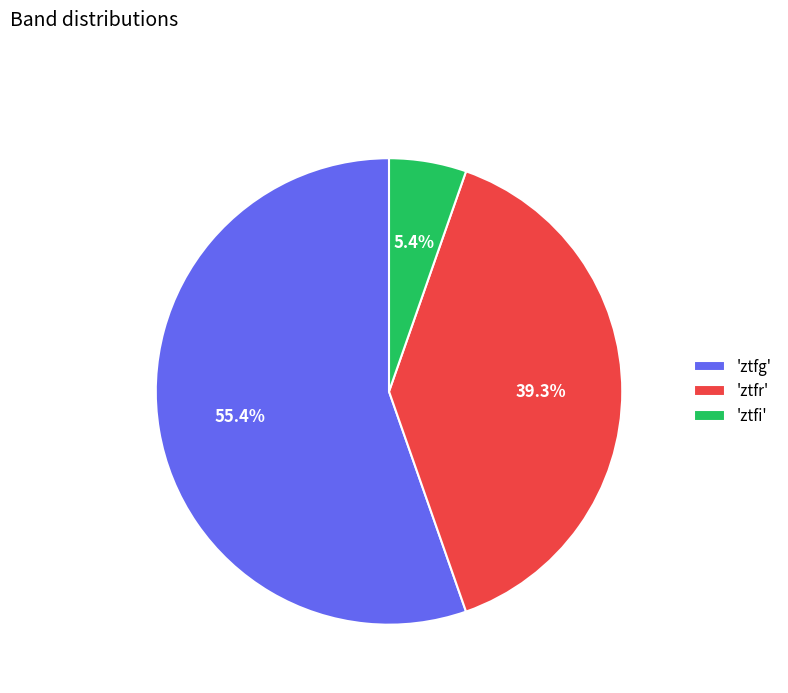

Is there a majority slice in this chart?

Yes